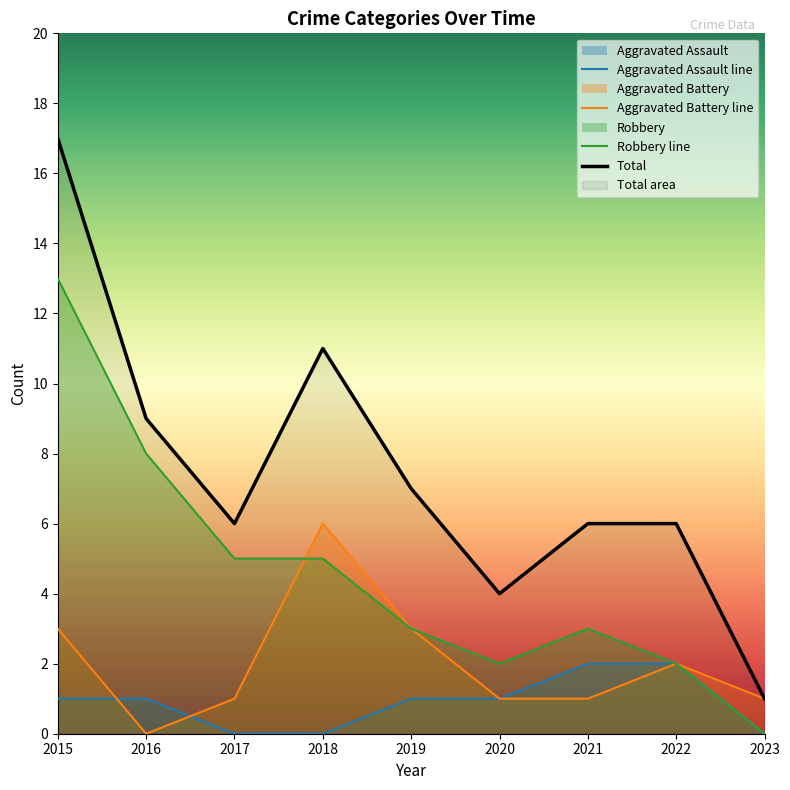

In Total, how many points are lower than both neighbors (excluding endpoints)?

2